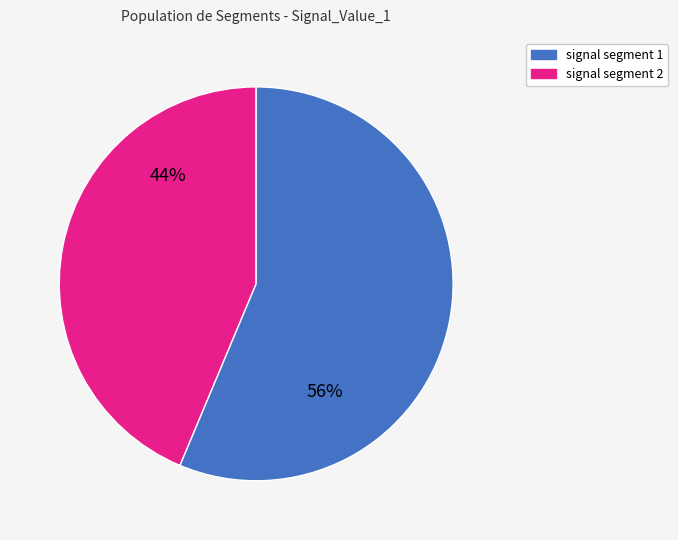

Count the number of slices in the pie.

2